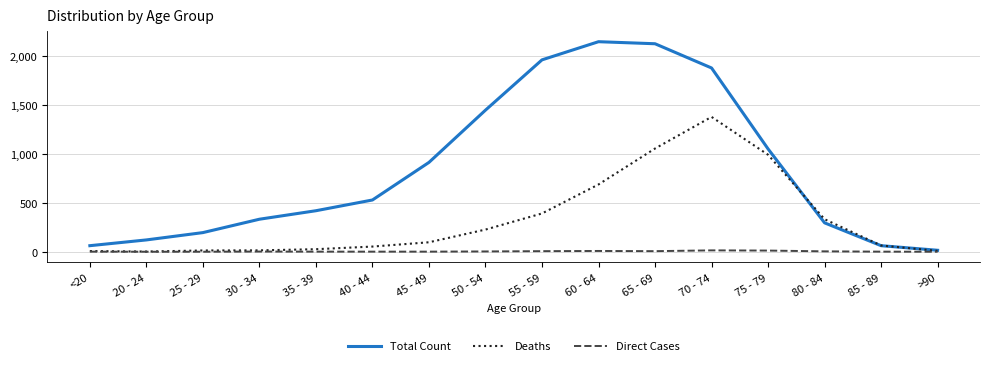

Which series has the widest spread of values?

Total Count